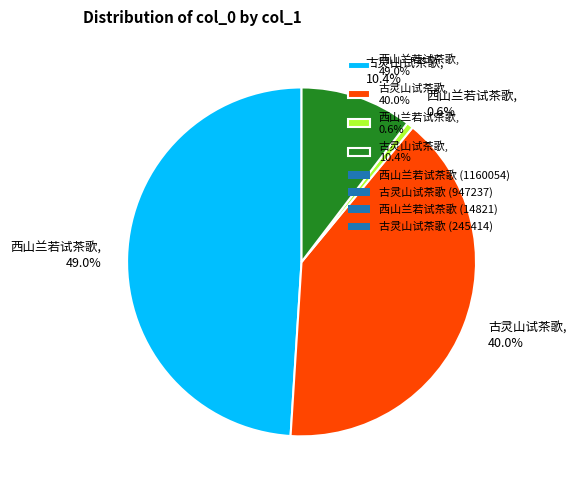

To the nearest percent, what is the average slice percentage?

25%